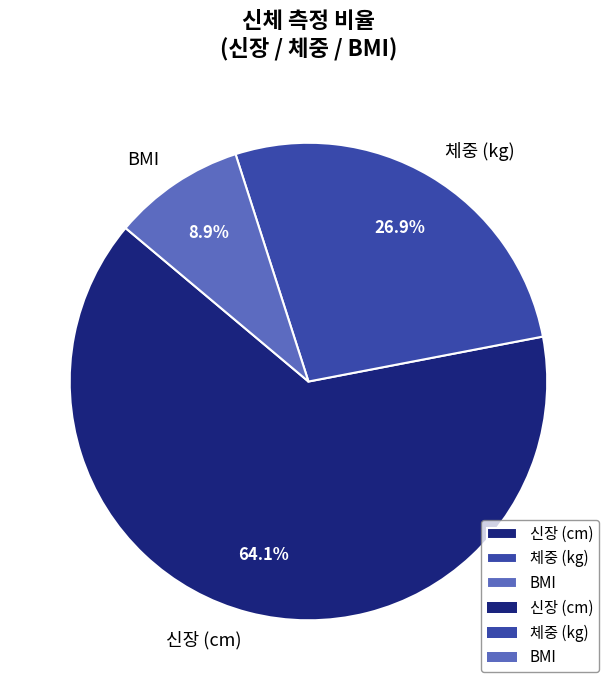

Approximately how many times larger is the value at 신장 (cm) compared to BMI?

7.2